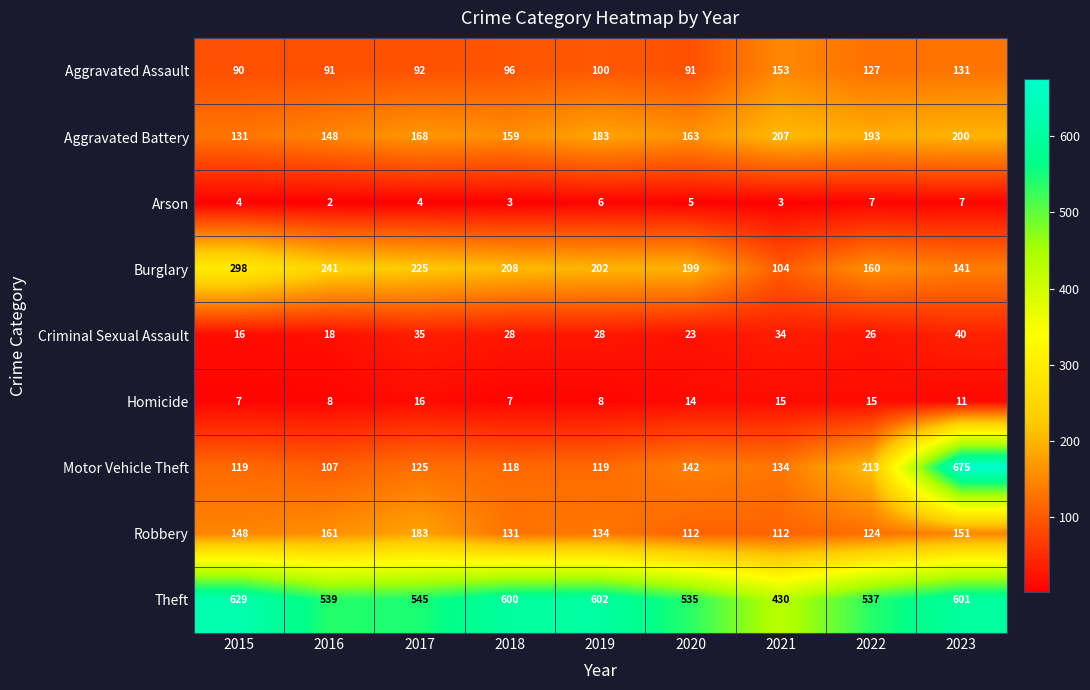

What is the average value of the Criminal Sexual Assault series?

28